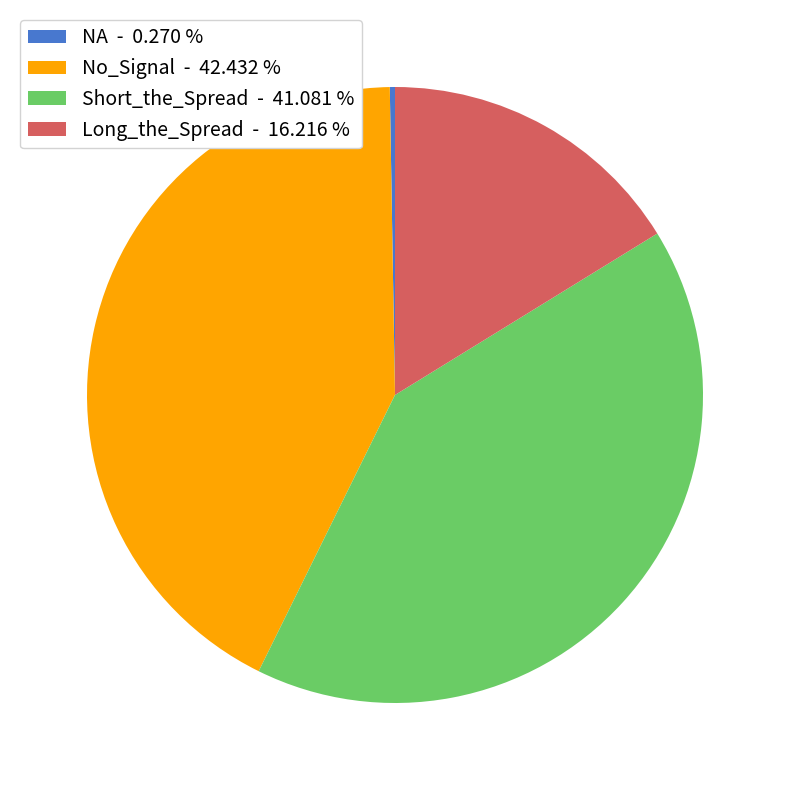

Is there any slice that represents more than half of the pie?

No